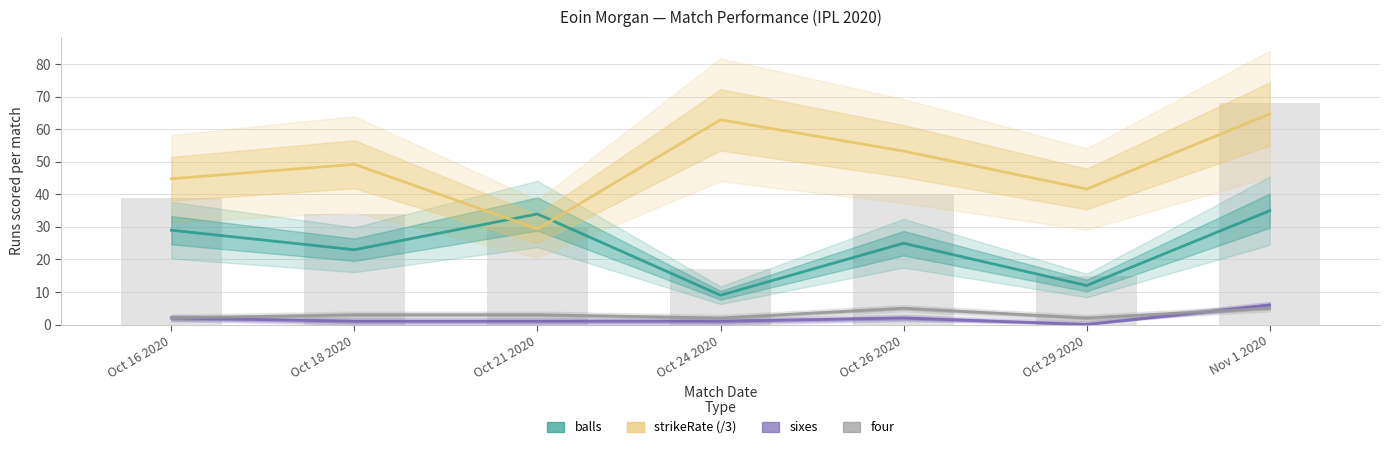

List the labels in order of sixes value, smallest first.

Oct 29 2020, Oct 18 2020, Oct 21 2020, Oct 24 2020, Oct 16 2020, Oct 26 2020, Nov 1 2020